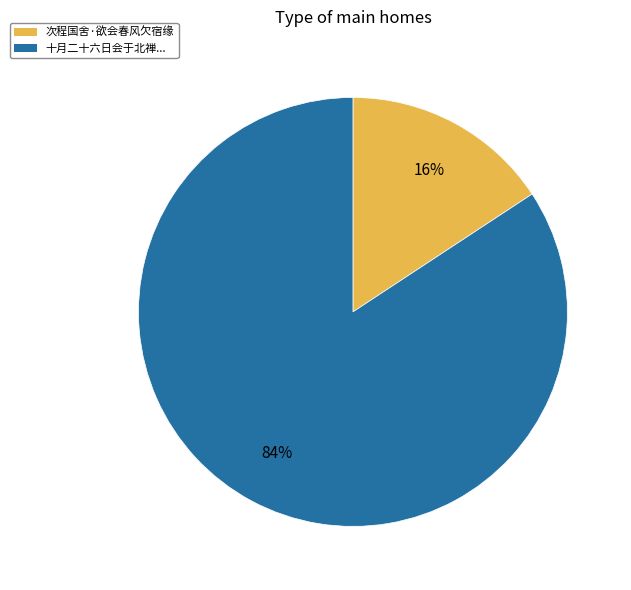

Which has a higher value, 次程国舍·欲会春风欠宿缘 or 十月二十六日会于北禅...?

十月二十六日会于北禅...